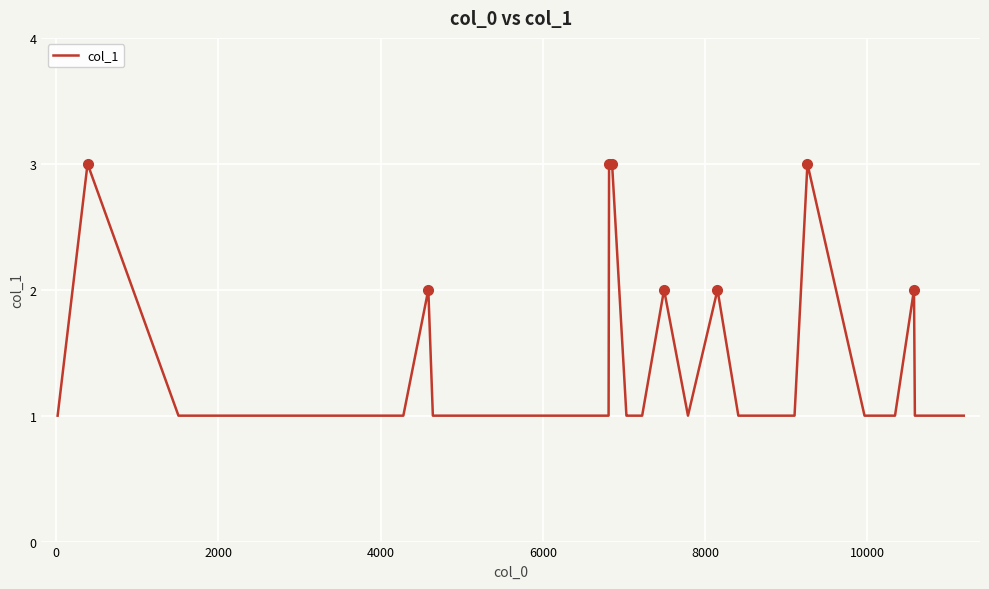

What is the greatest value displayed?

3